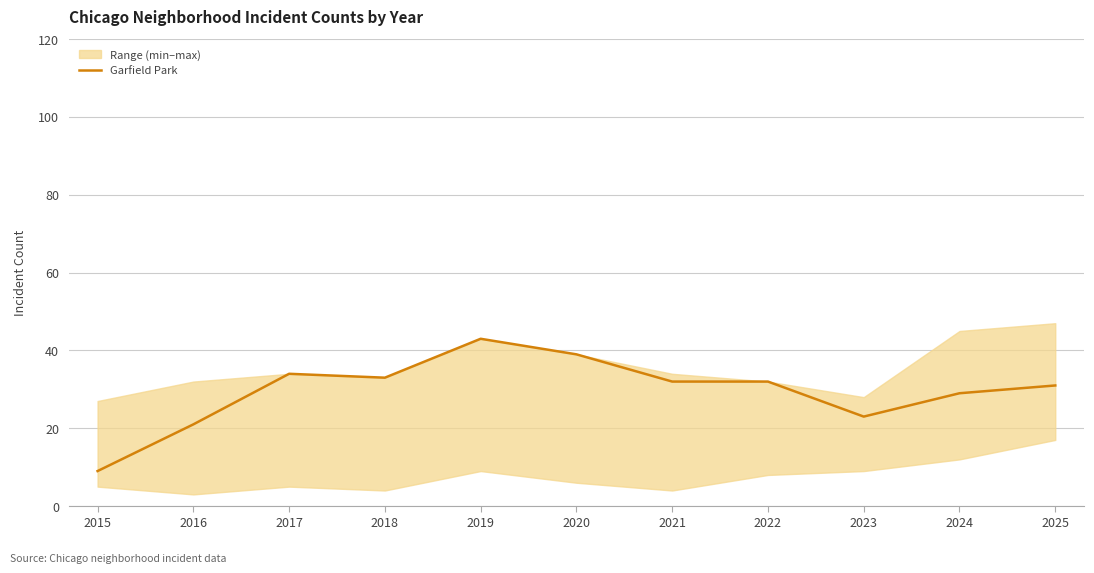

At which category does the data reach its first local valley?

2018